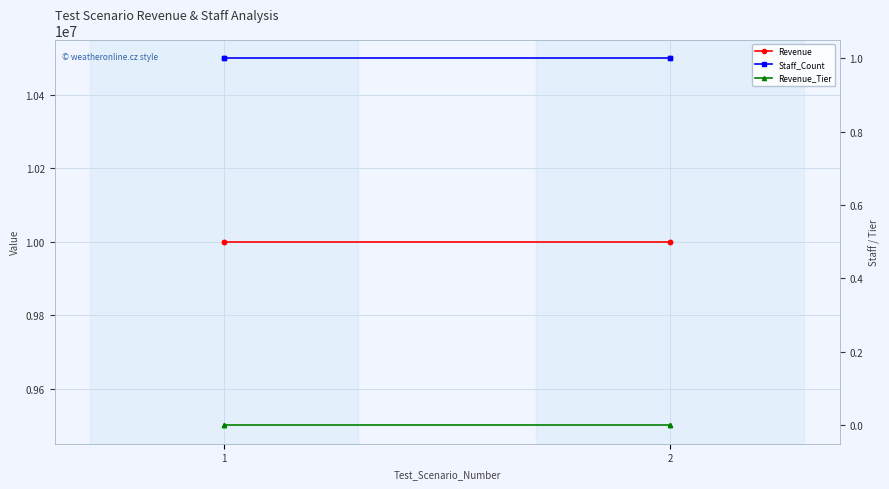

Rank the series by their maximum value, from highest to lowest.

Revenue, Staff_Count, Revenue_Tier